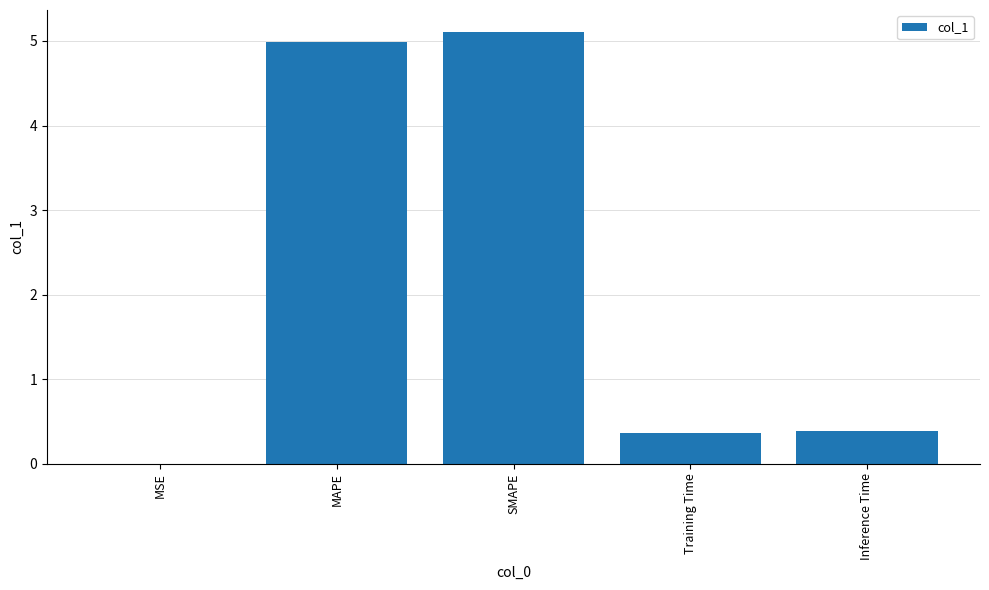

What is the sum of all values?

10.9